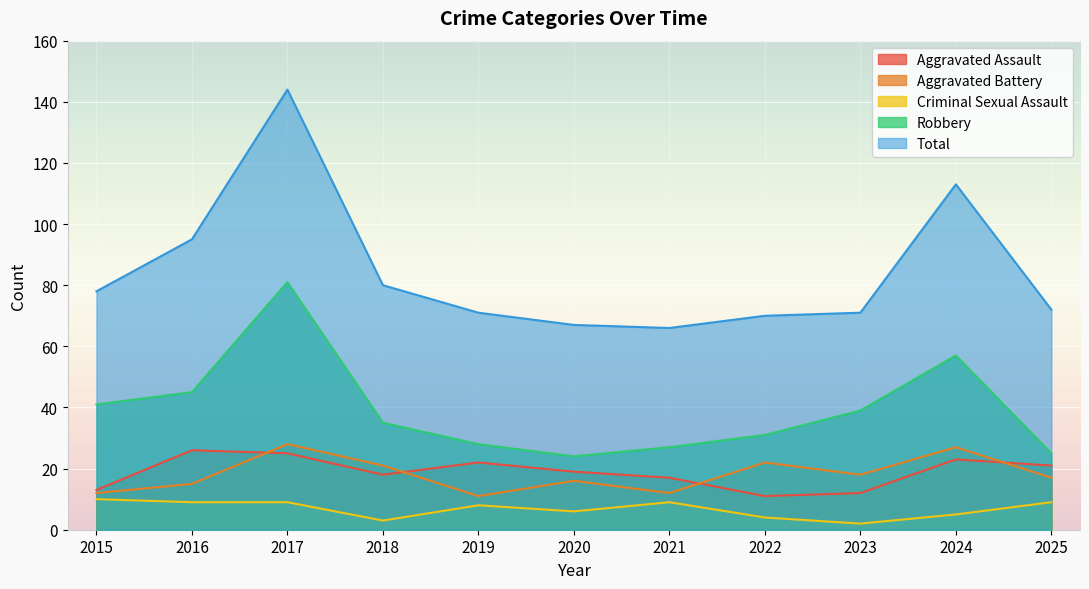

What is the difference between the highest and lowest values at 2023?

69